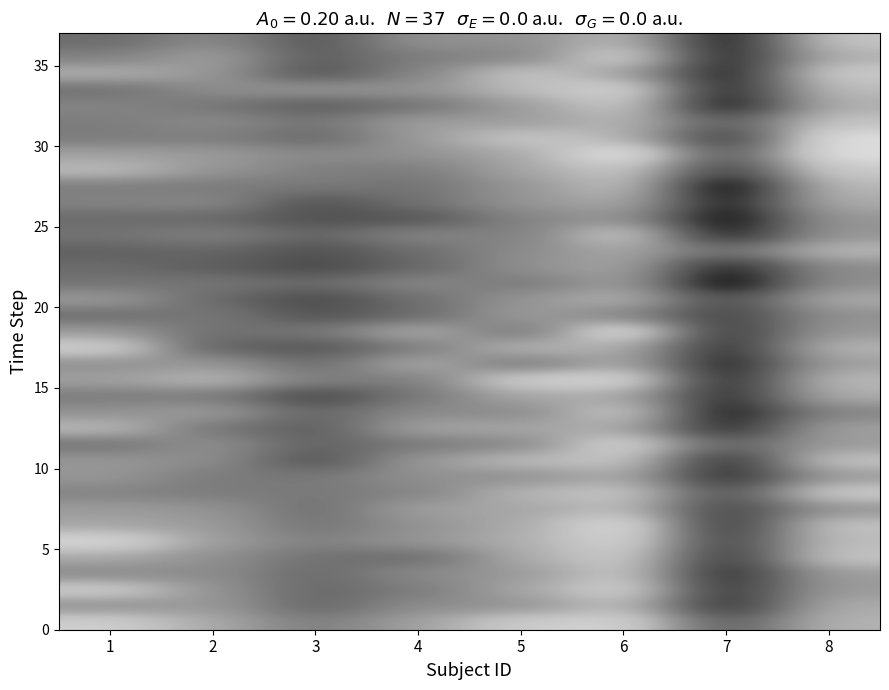

What is the total value across all series at 4?

20.1